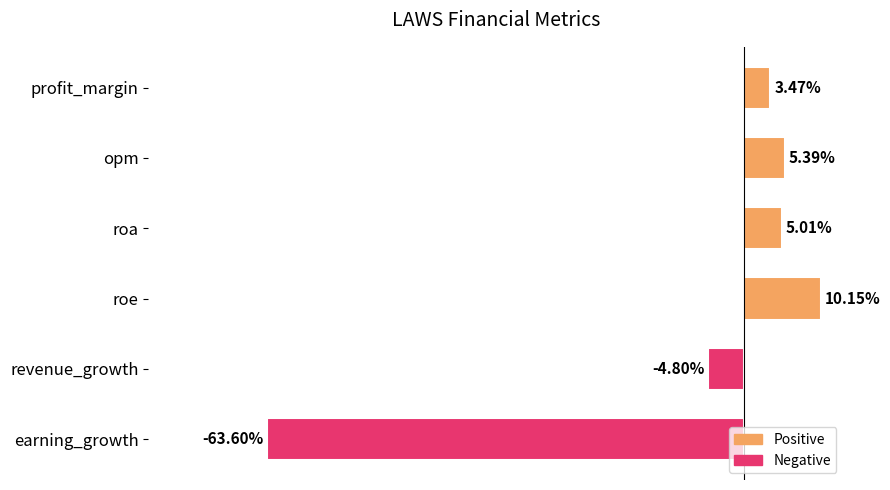

What is the label of the 5th bar from the top?

revenue_growth